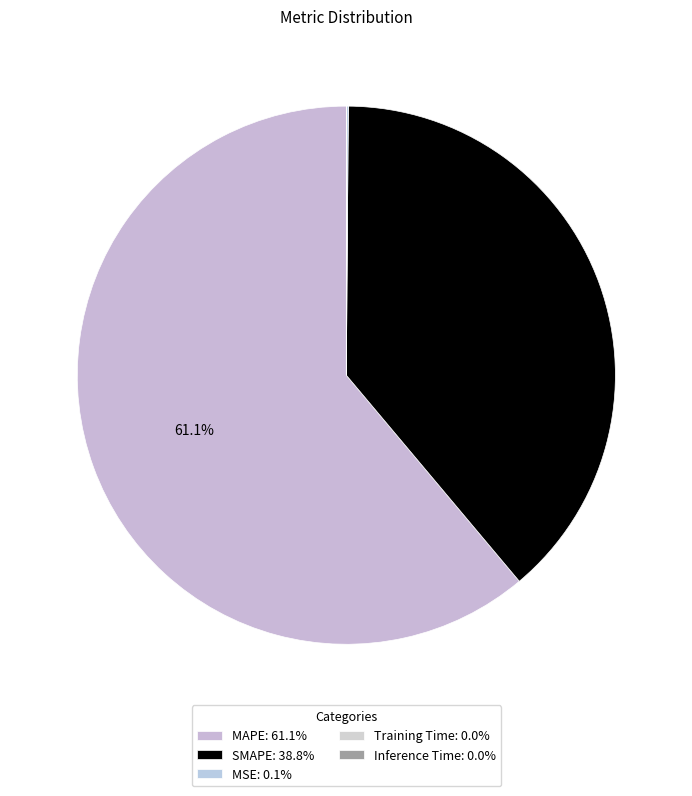

The MSE slice represents 0% of the pie. True or false?

True